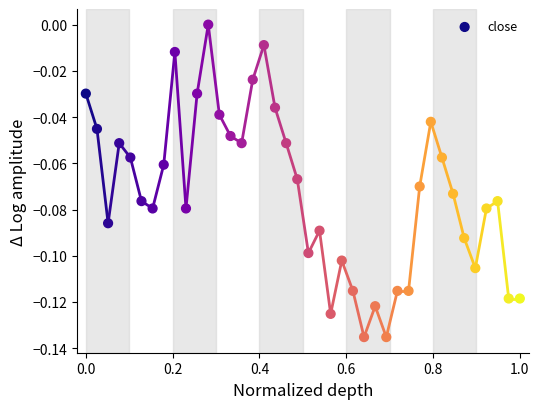

What is the range of X values (max minus min)?

1.0